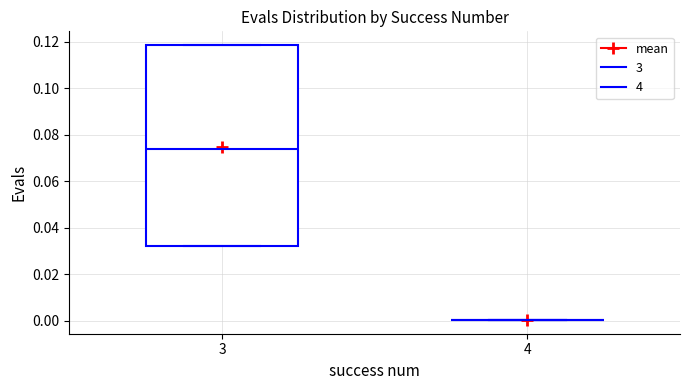

Which box is the tallest, from its lower edge to its upper edge?

3